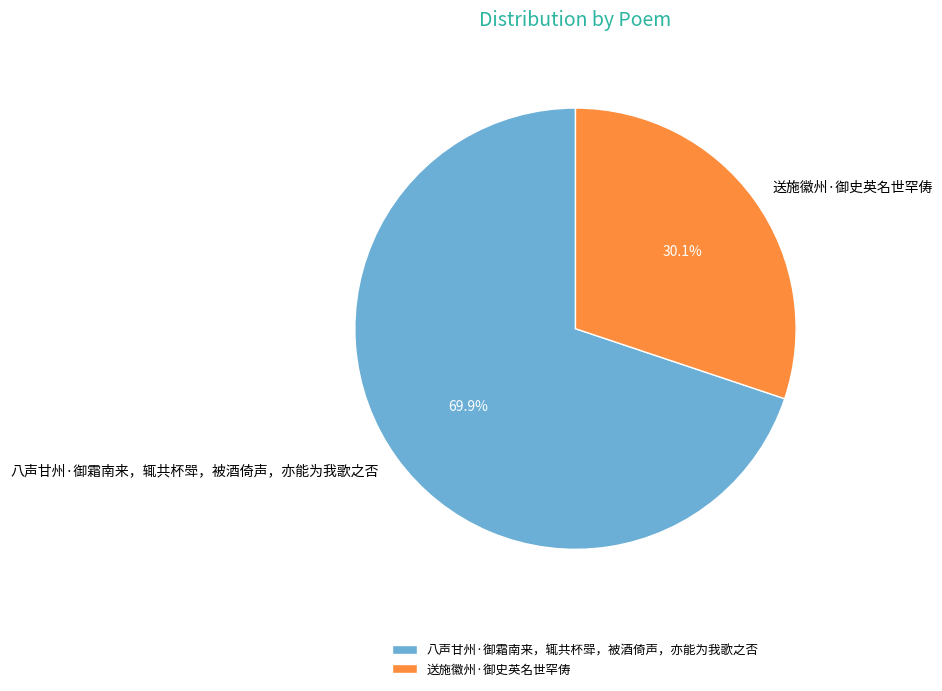

Approximately how many times larger is the value at 八声甘州·御霜南来，辄共杯斝，被酒倚声，亦能为我歌之否 compared to 送施徽州·御史英名世罕俦?

2.3